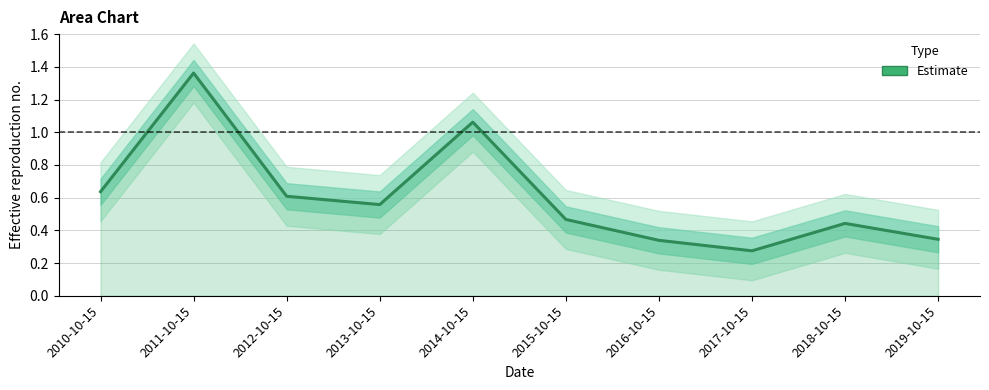

Which category has the lowest value across all series?

2017-10-15